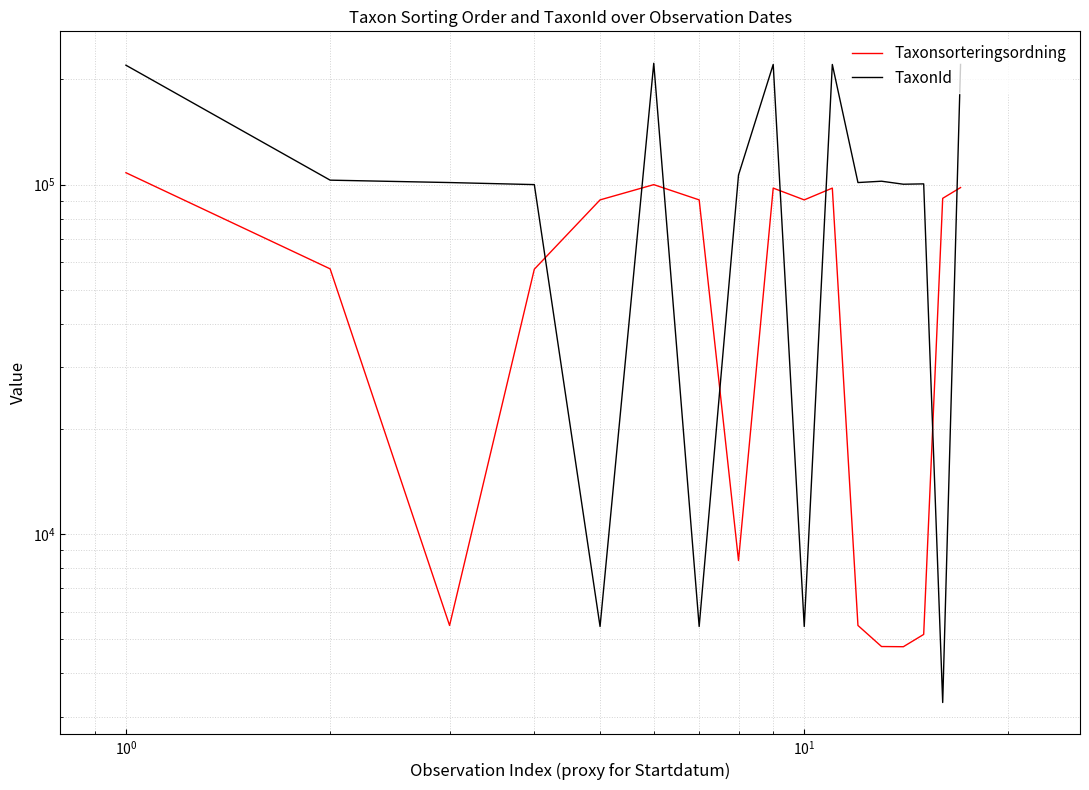

Reading left to right, transcribe all the data shown in this chart.

Taxonsorteringsordning: 108194	57426	5479	57293	90462	100026	90462	8403	97767	90462	97767	5479	4769	4763	5165	91396	98113
TaxonId: 219711	103021	101410	100049	5442	222498	5442	106554	220787	5442	220787	101410	102306	100299	100526	3298	220787